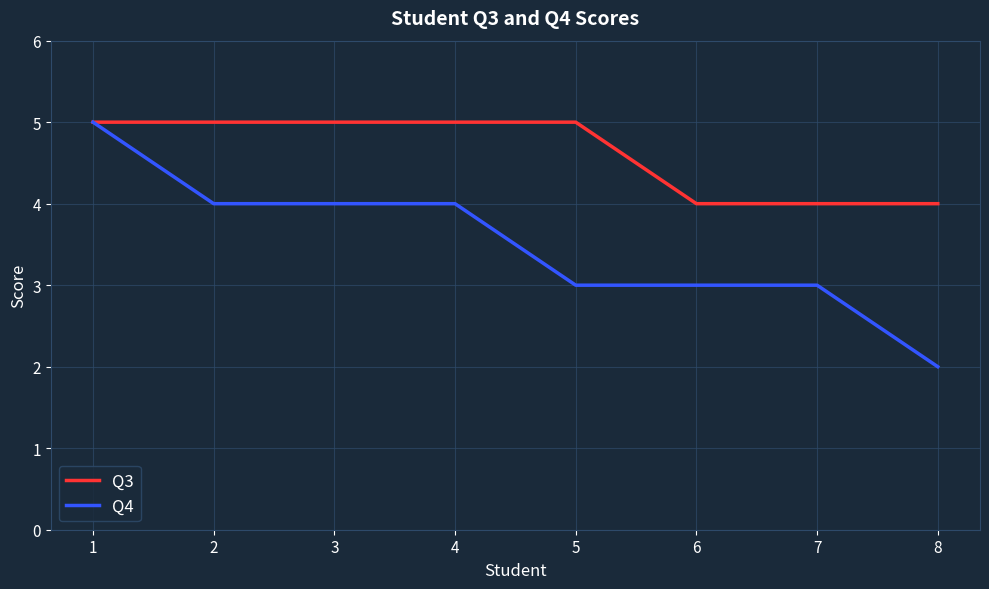

At 6, list the series in order from largest to smallest.

Q3, Q4